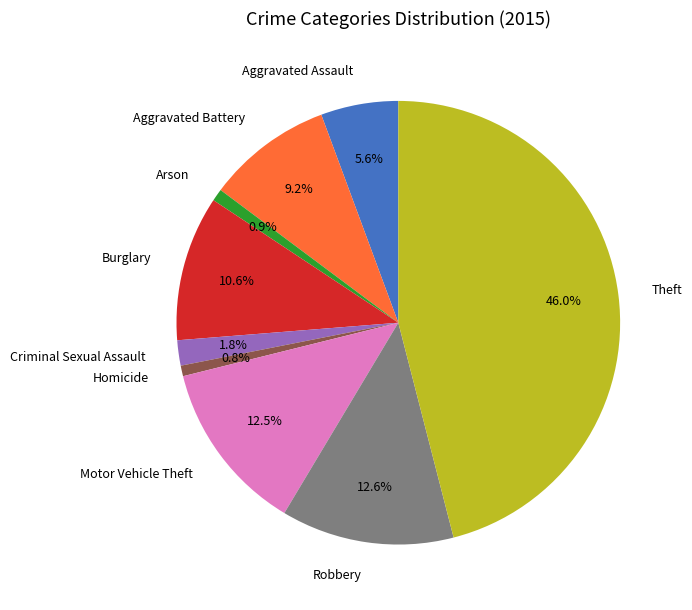

Does Theft account for over 50% of the chart?

No